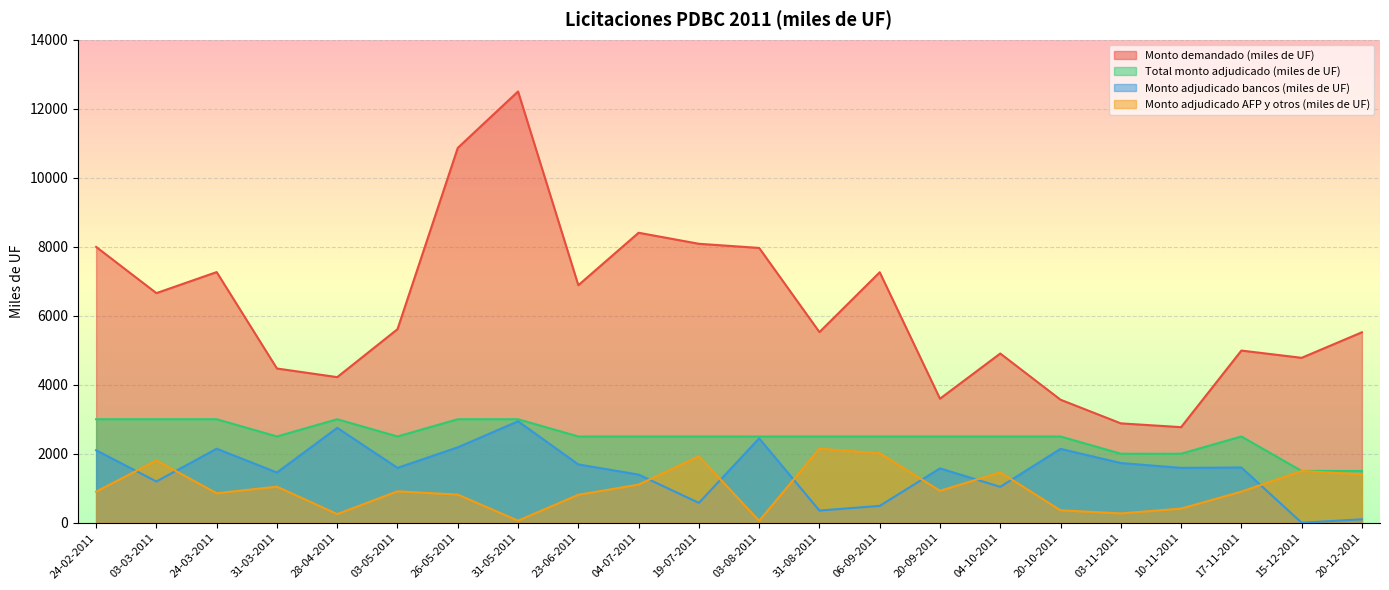

What is the value of the Monto demandado (miles de UF) point at the 5th from the left?

4220